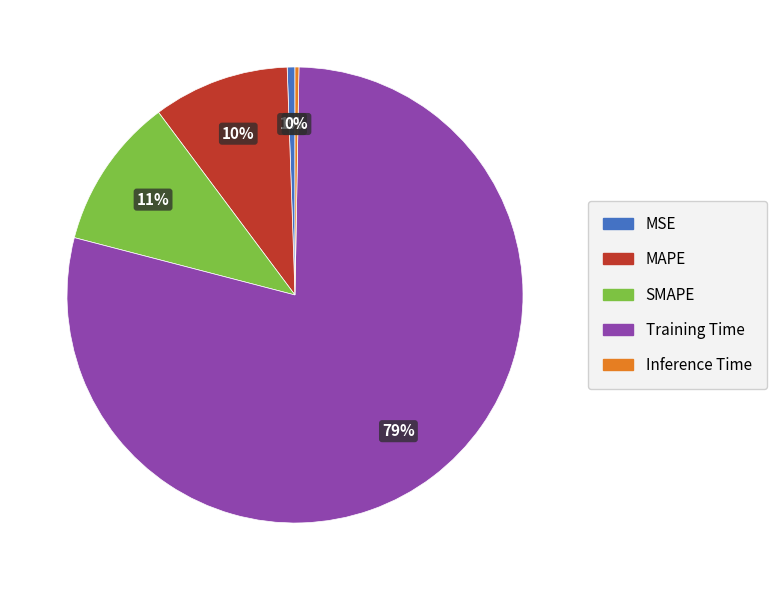

True or false: MAPE accounts for 2% of the total.

False